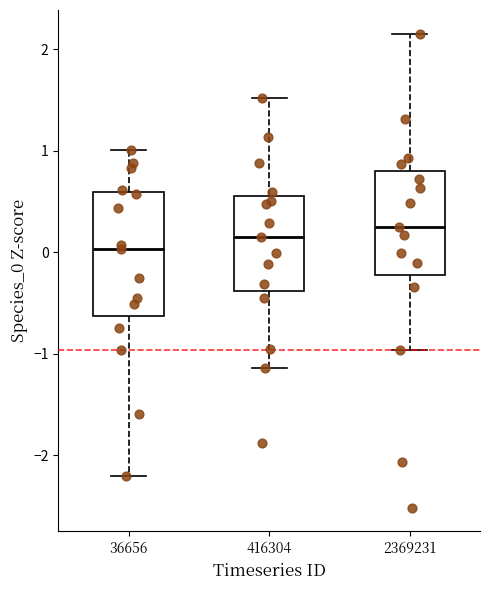

Where does the lower whisker of the box at x = 2369231 end on the y-axis? The values are not printed on the chart, so give them approximately, as read against the axis.

-1.0